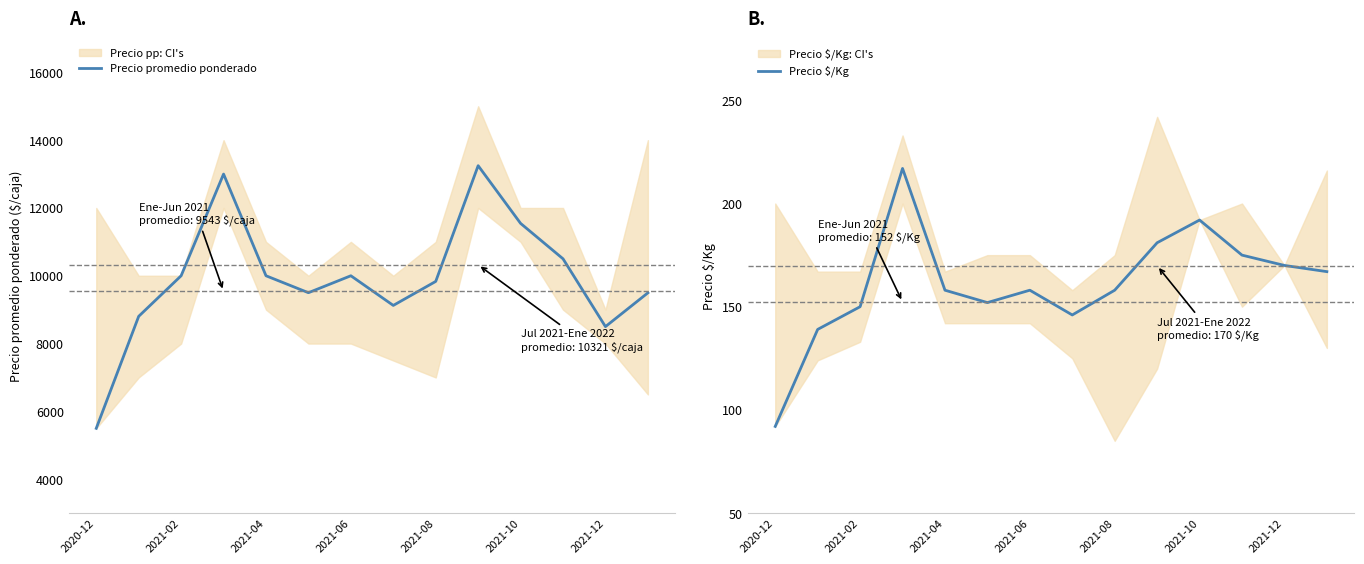

True or false: Precio $/Kg has a value of 43 at 7.

False